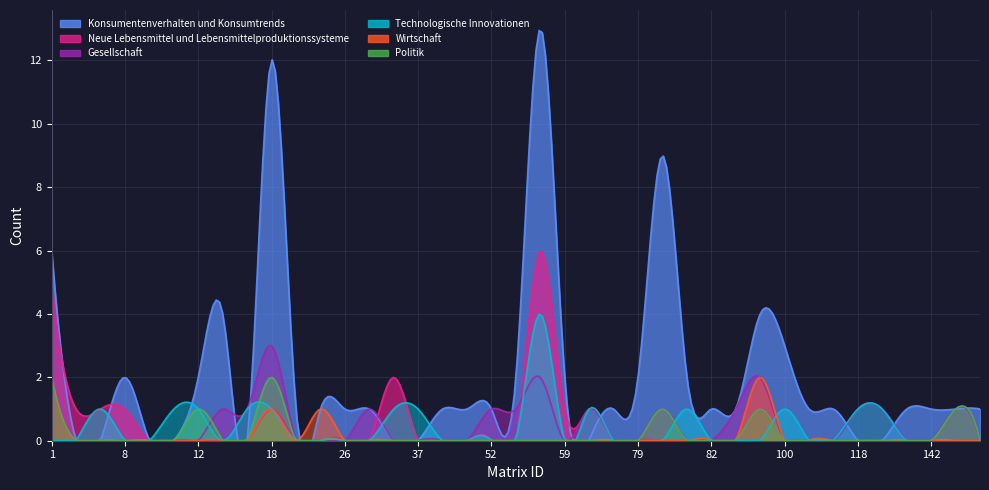

What is the difference between the maximum and minimum values in the Wirtschaft series?

2